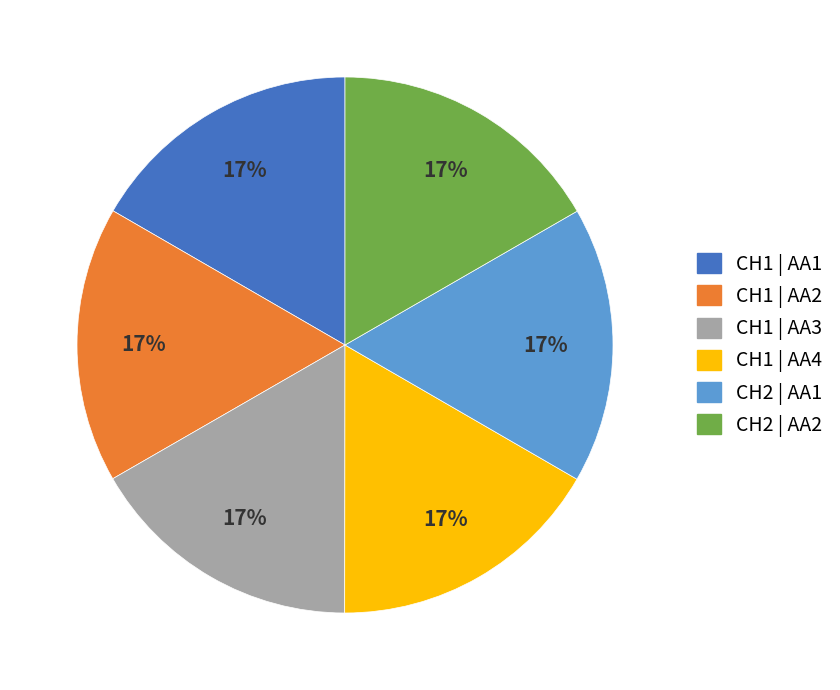

The CH1 | AA3 slice represents 17% of the pie. True or false?

True